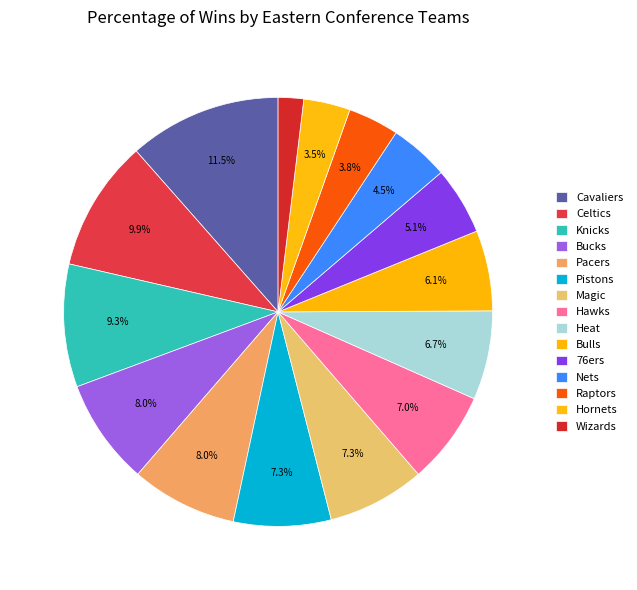

To the nearest percent, what is the average slice percentage?

7%